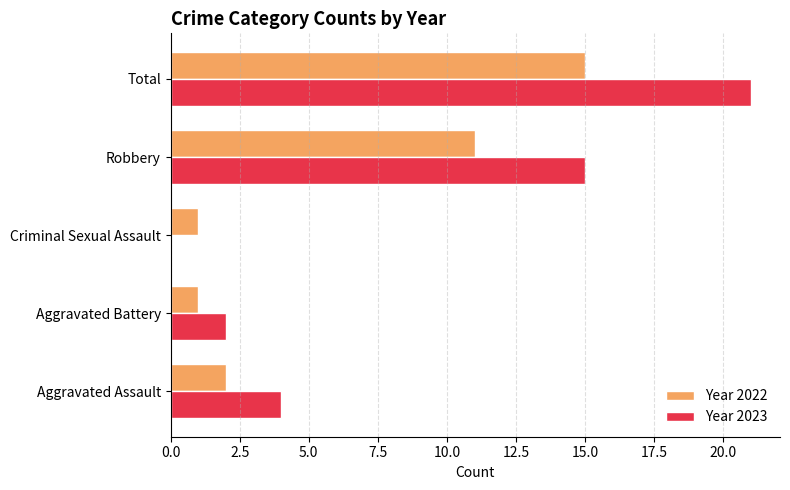

The value of Year 2023 at Aggravated Assault is 6. True or false?

False